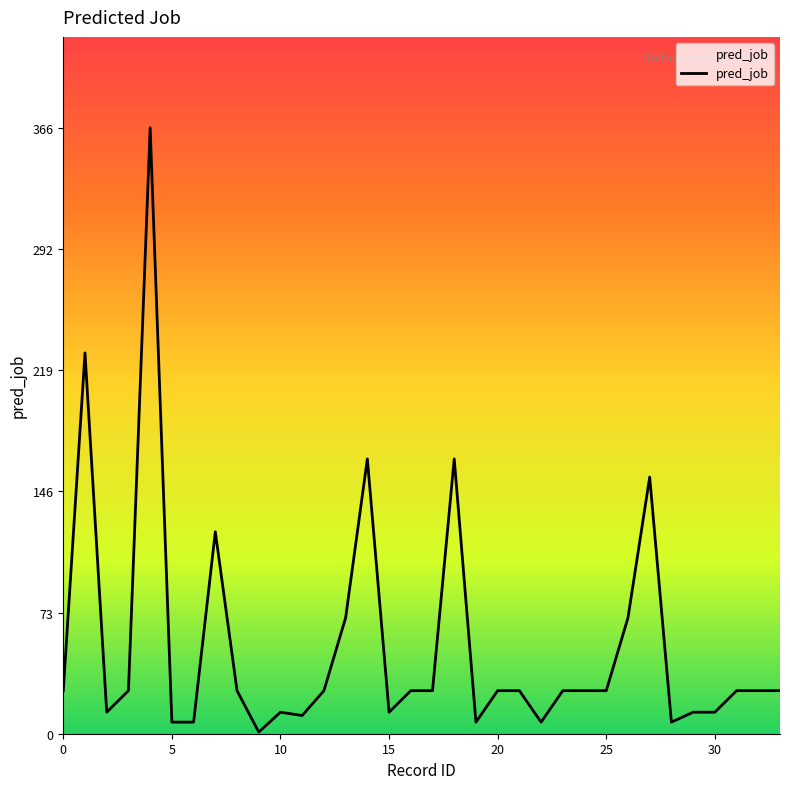

What is the difference between the maximum and minimum values?

365